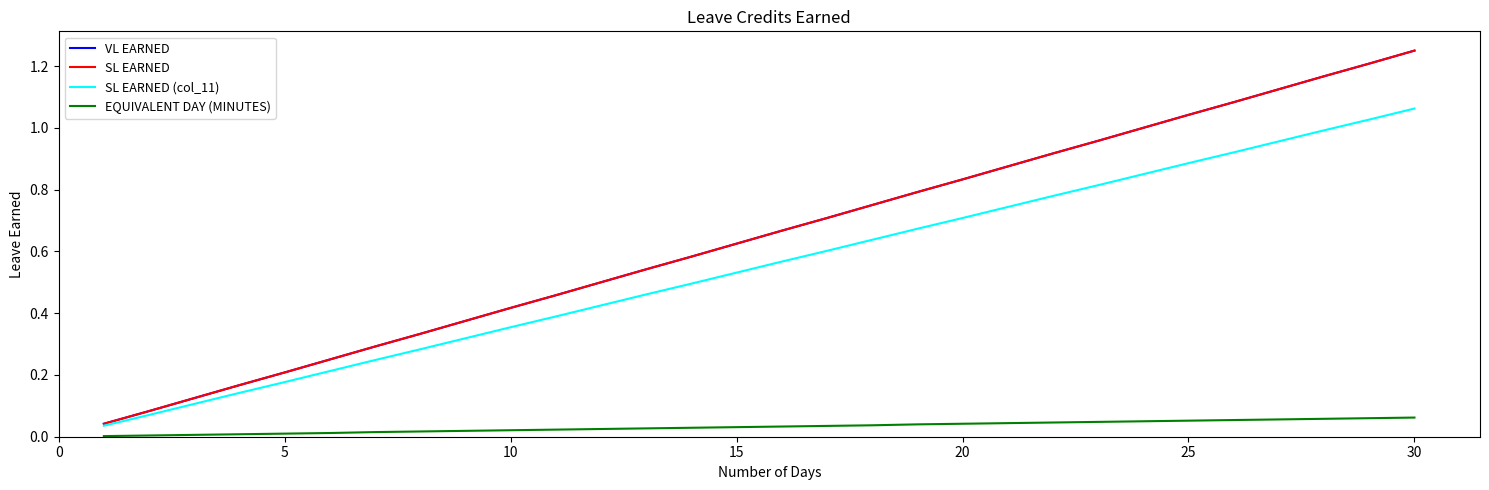

Which series has the widest spread of values?

VL EARNED